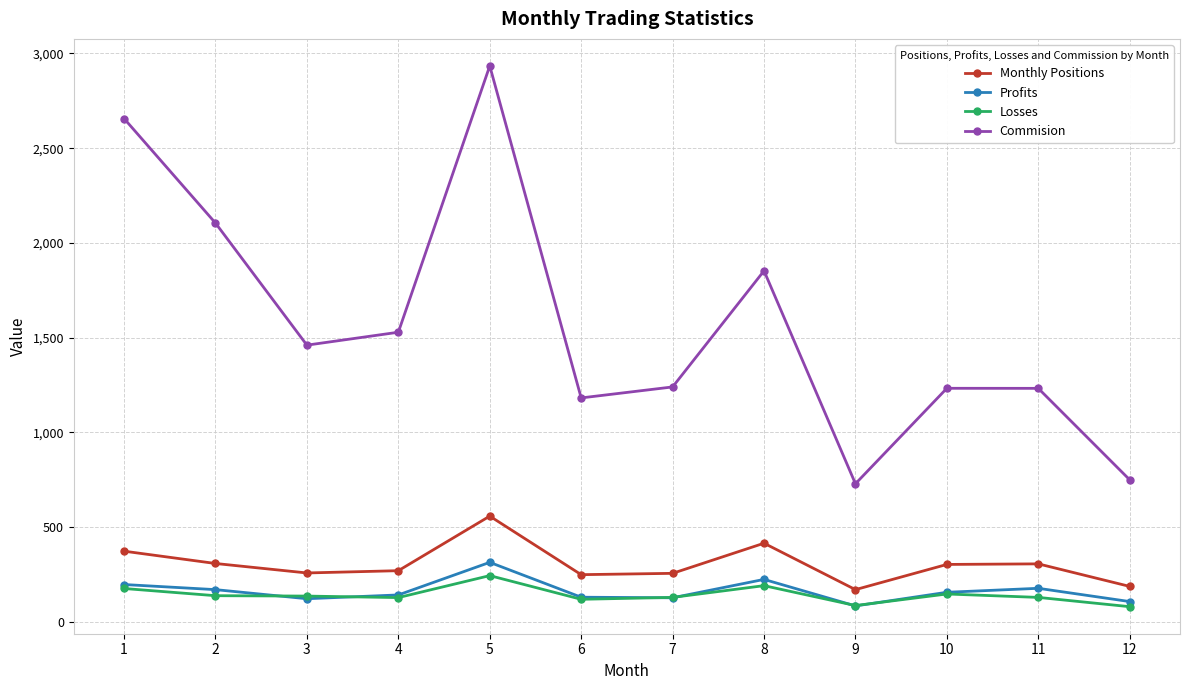

At which category does Commision reach its first local valley?

3